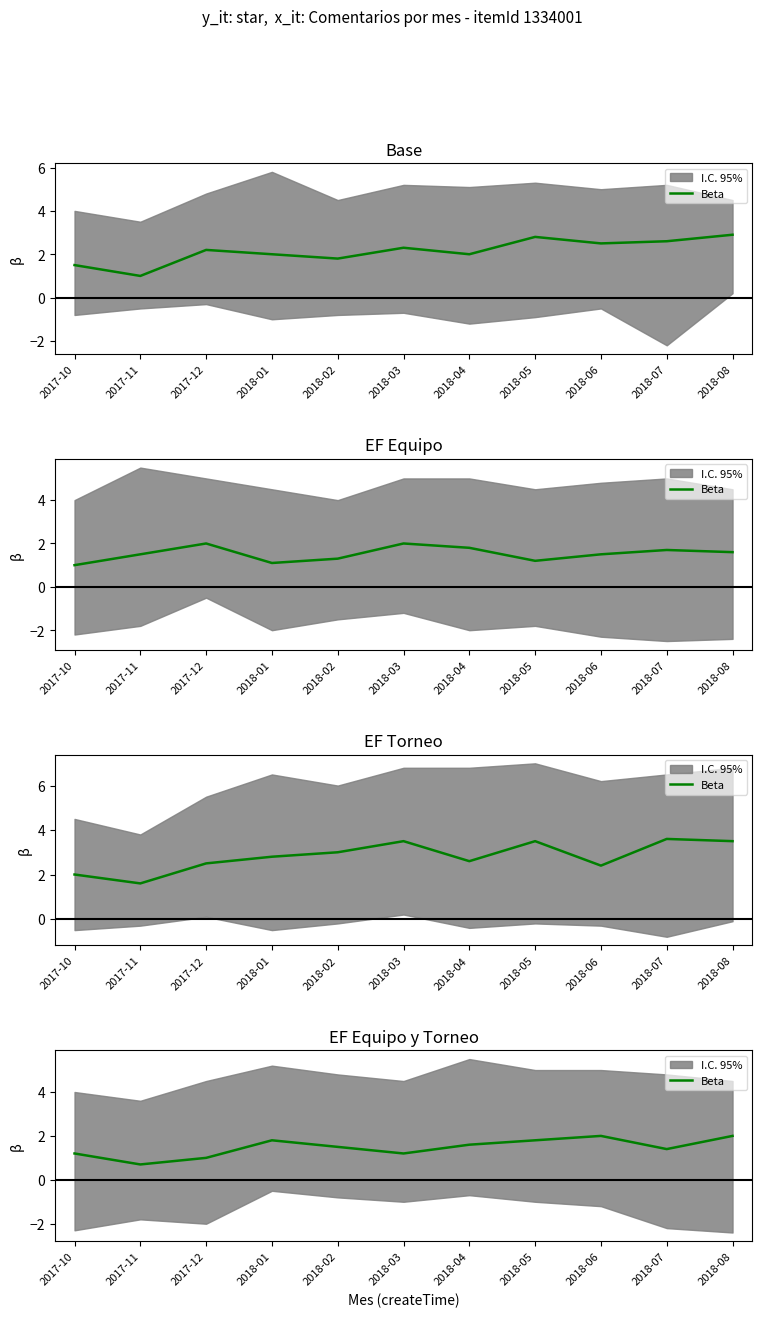

What value does the data have at 2018-03?

1.2